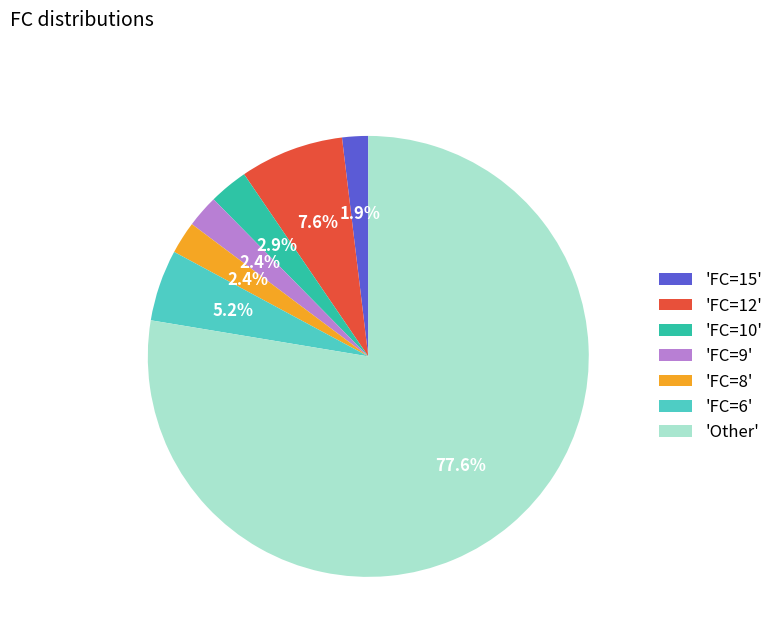

Which slice is the largest?

'Other'